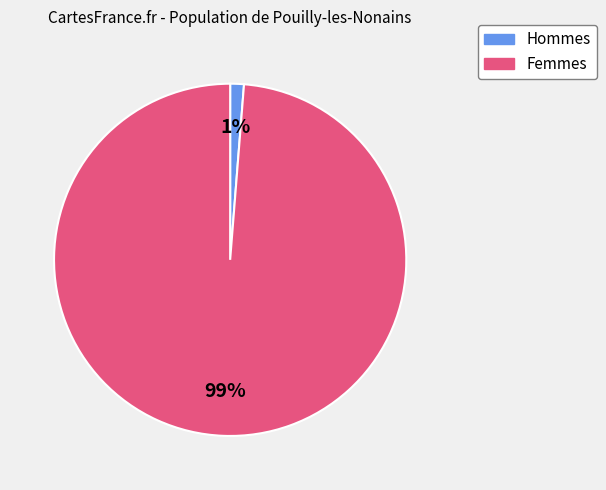

How many slices are in this pie chart?

2